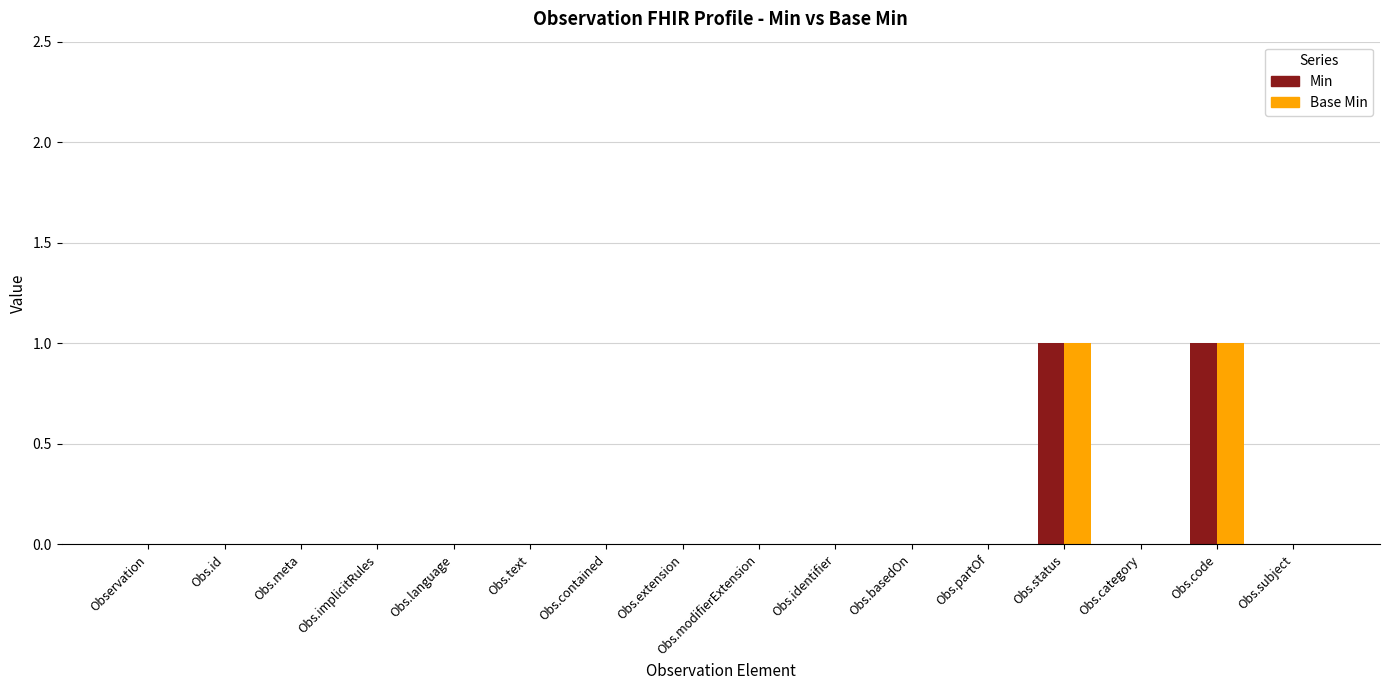

Is it true that Min equals -1 at Obs.partOf?

False